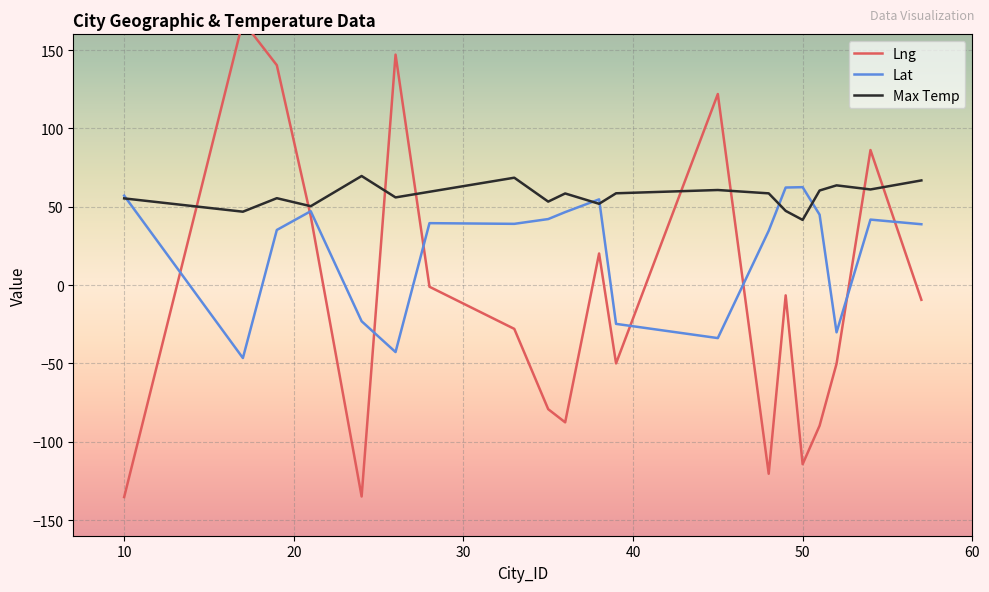

What is the lowest value of the Lat series?

-46.6